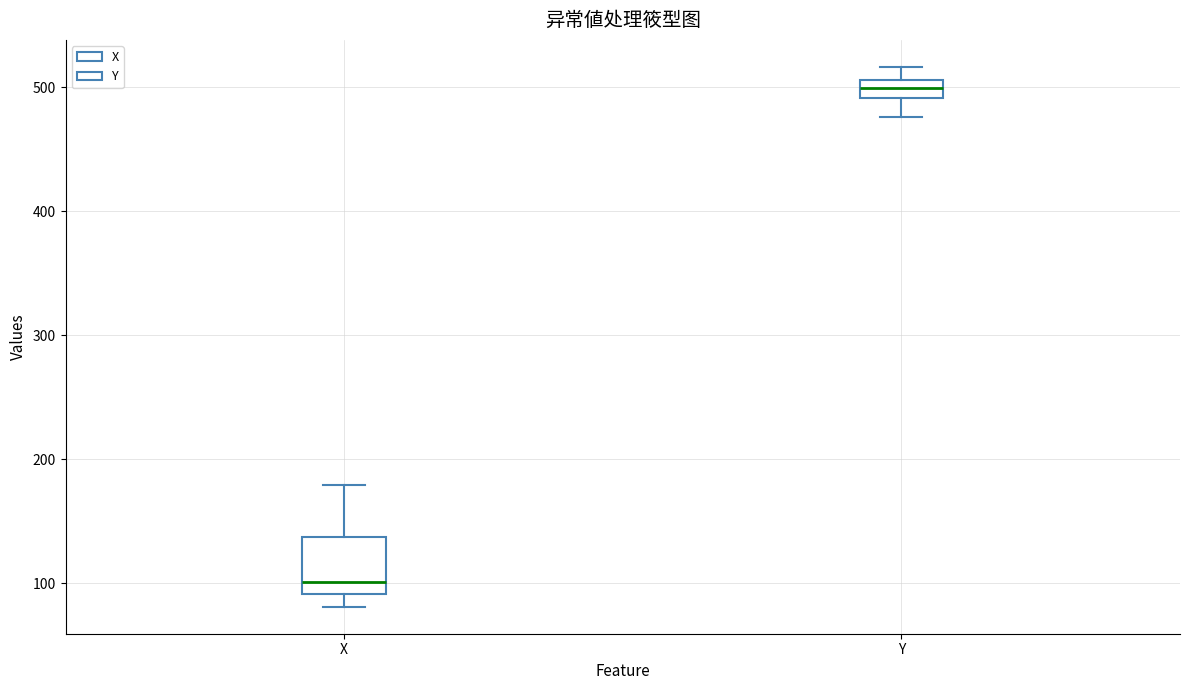

Which box's median line is the highest?

Y